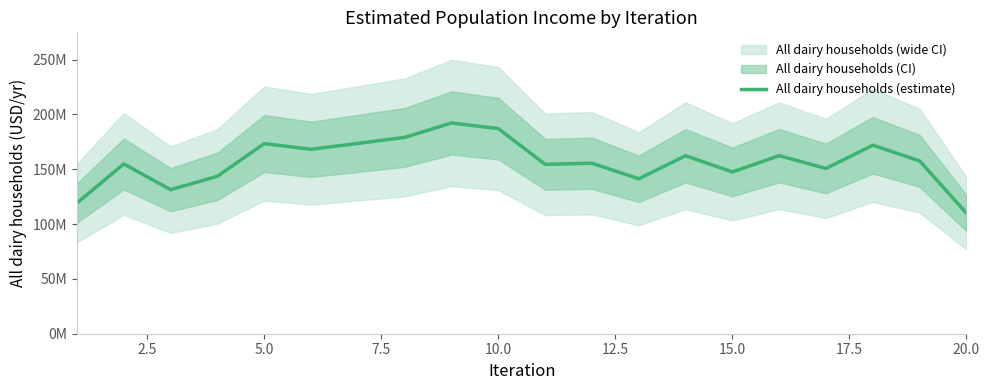

How many lines are shown in the chart?

1